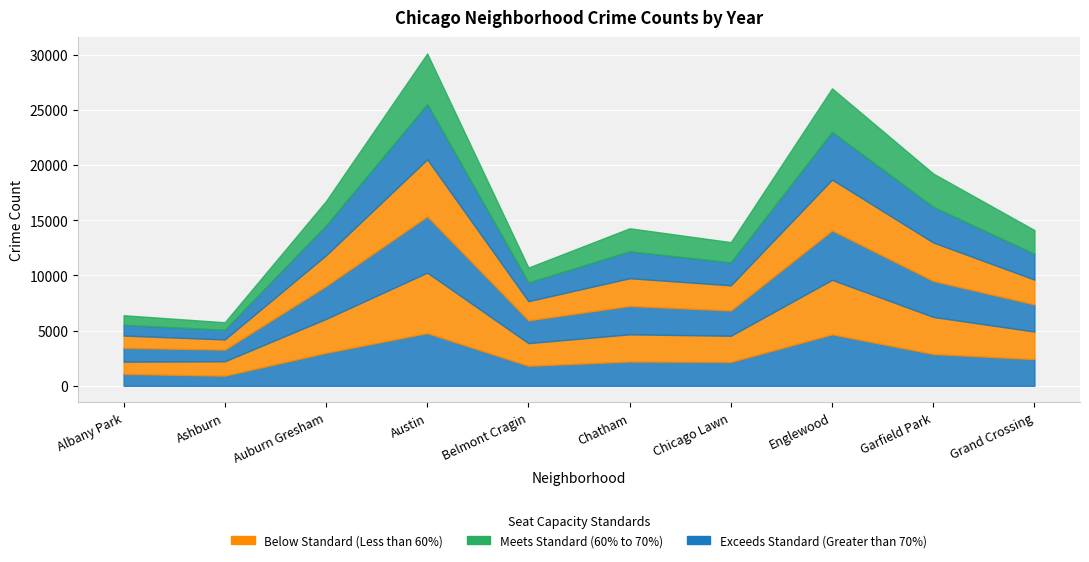

Rank the categories by 2016 value from highest to lowest.

Austin, Englewood, Garfield Park, Auburn Gresham, Grand Crossing, Chatham, Chicago Lawn, Belmont Cragin, Ashburn, Albany Park